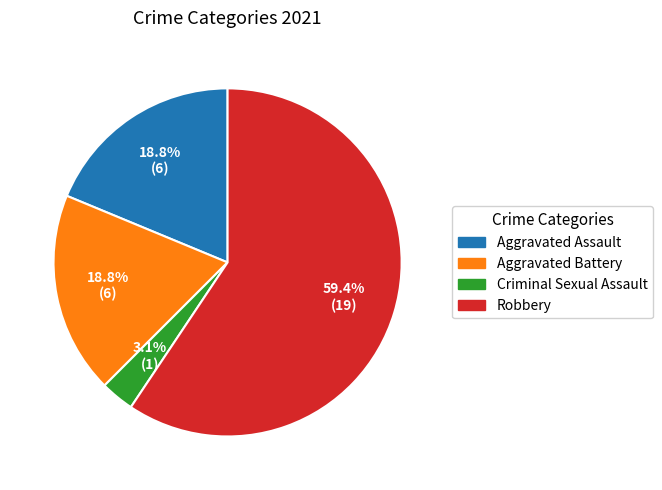

To the nearest percent, what portion does Robbery represent?

59%